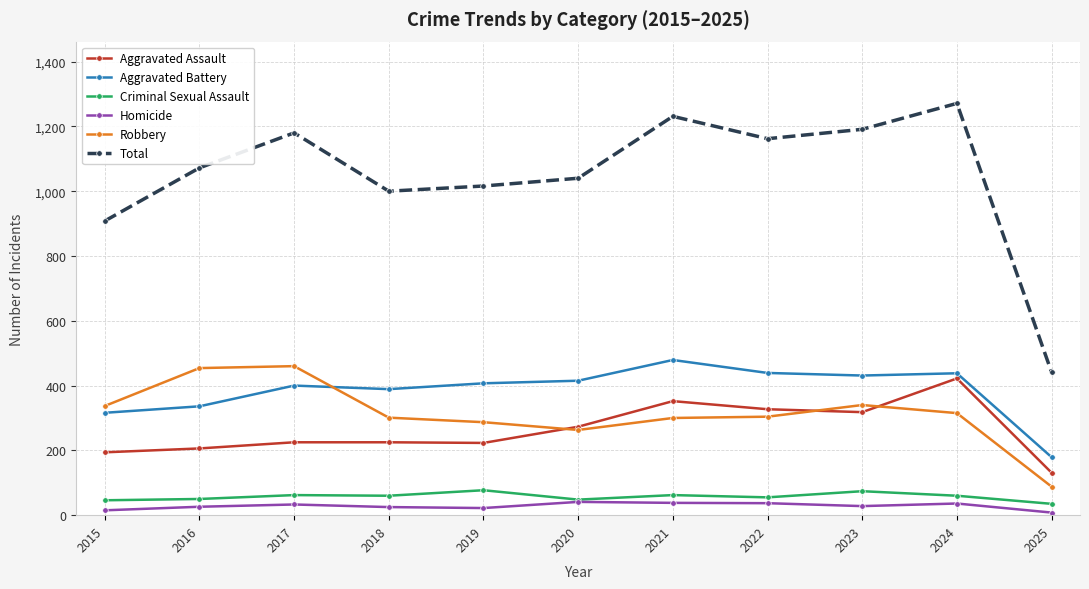

Which series has the largest range (max minus min)?

Total